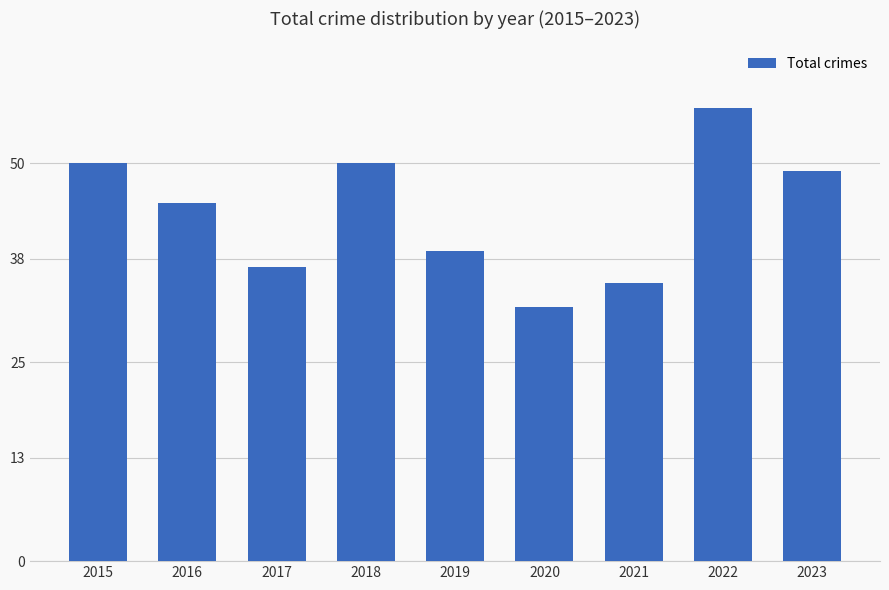

Count the number of categories in the chart.

9